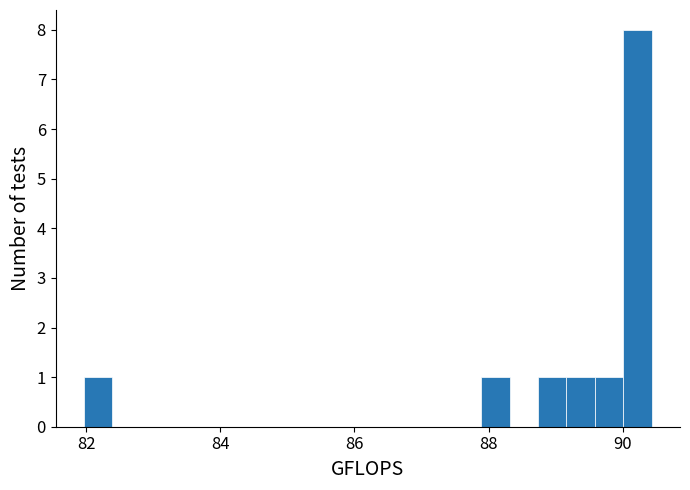

Read against the x-axis, roughly where is the centre of the tallest bar?

90.2